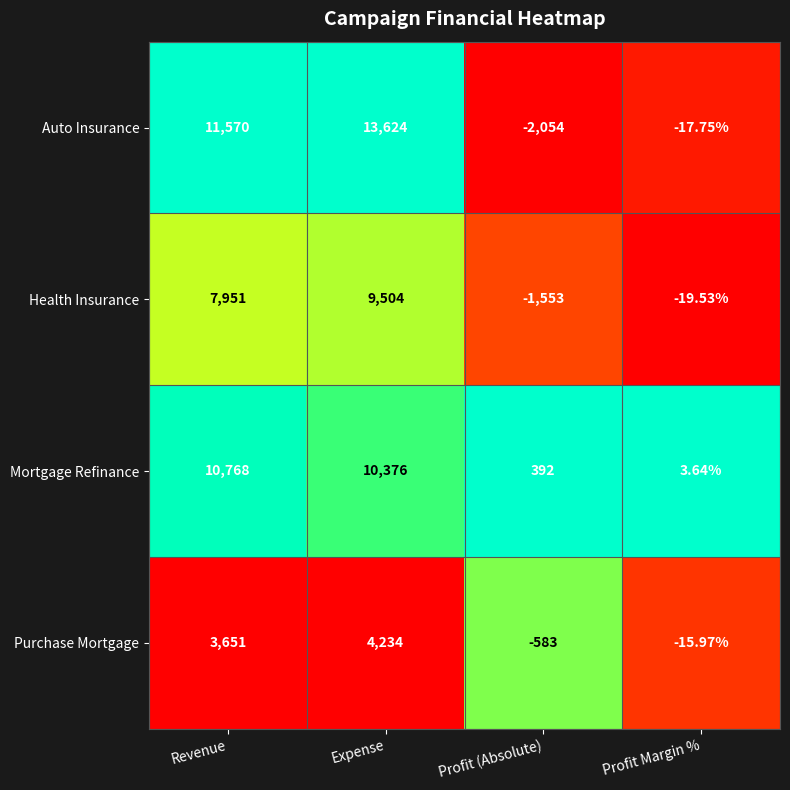

Rank the series at Expense from lowest to highest value.

Purchase Mortgage, Health Insurance, Mortgage Refinance, Auto Insurance